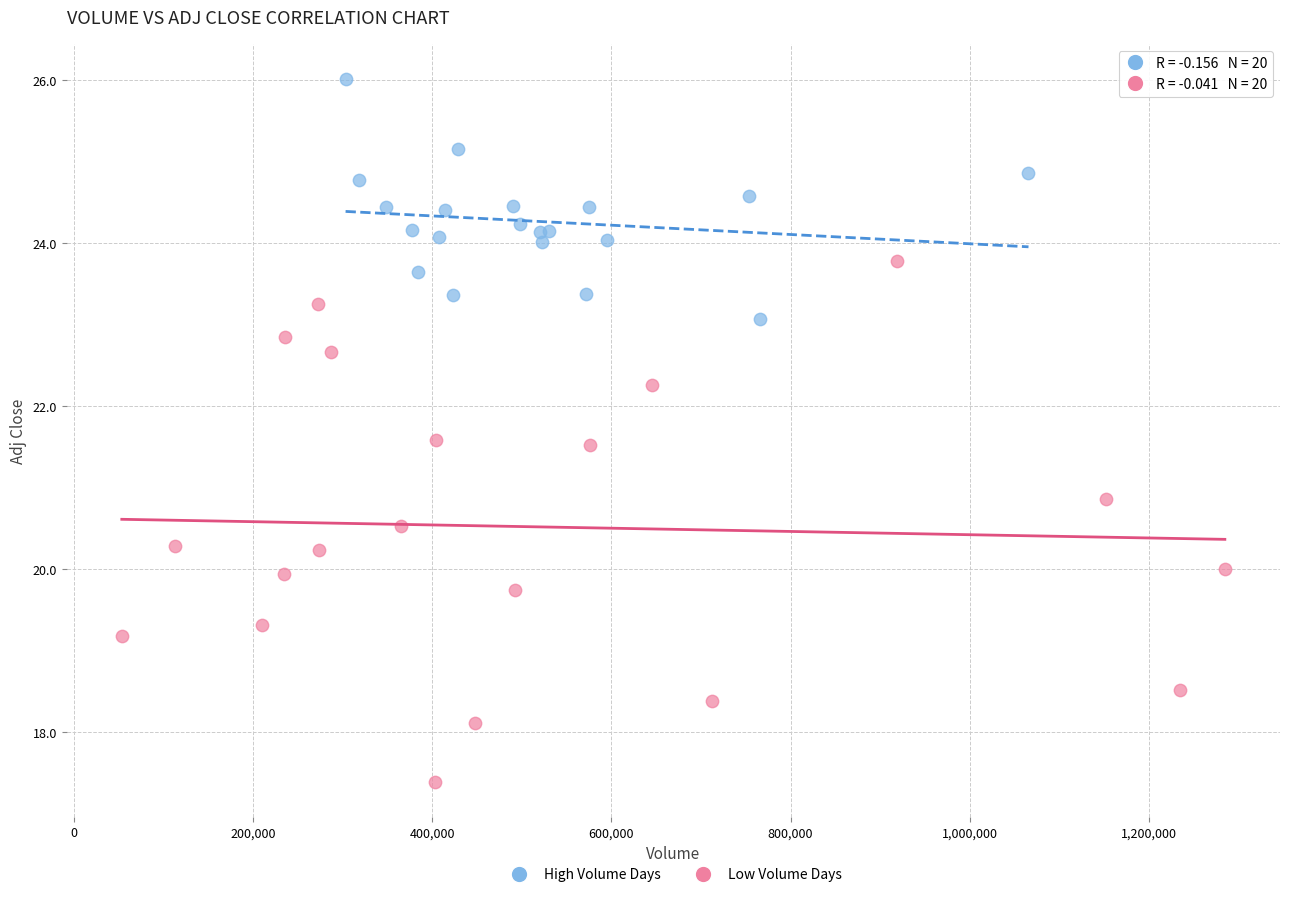

Which series contains the highest Y value?

High Volume Days